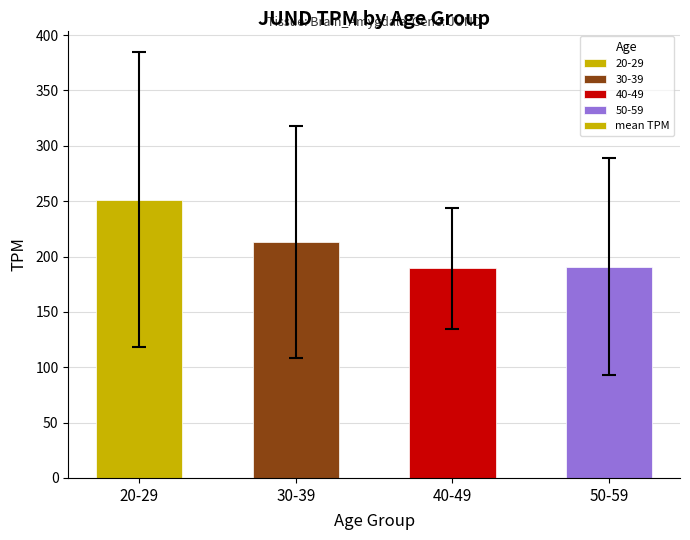

The chart shows a value of 372.3 at 30-39. True or false?

False